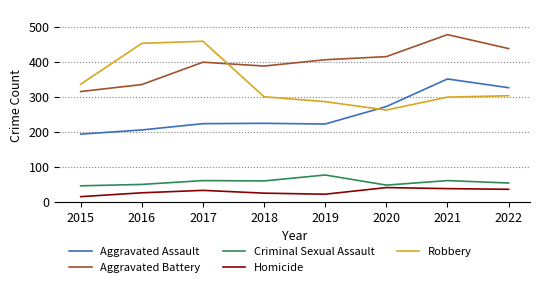

What are all the series names shown in the legend?

Aggravated Assault, Aggravated Battery, Criminal Sexual Assault, Homicide, Robbery